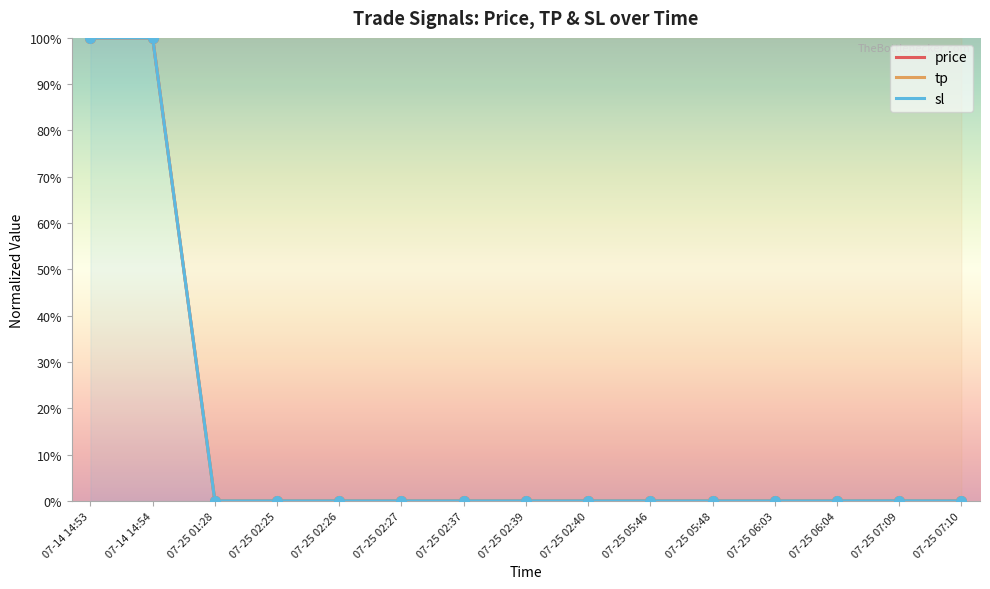

Which series has the largest total across all categories?

sl